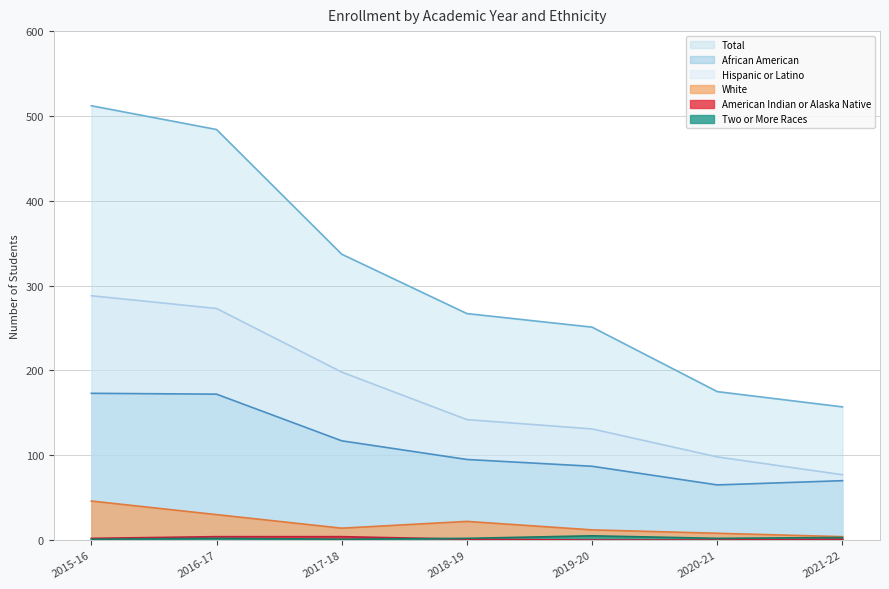

At which label is African American closest to 119?

2017-18